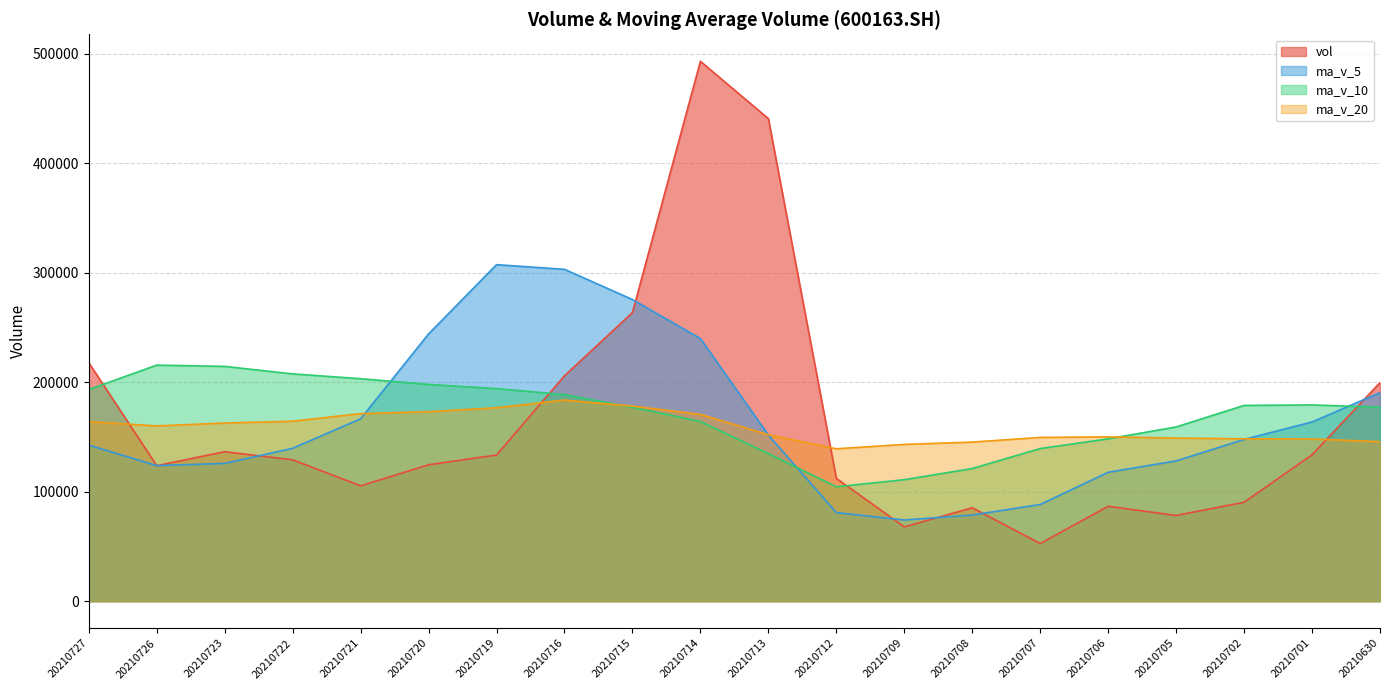

What is the minimum value for vol?

52657.0